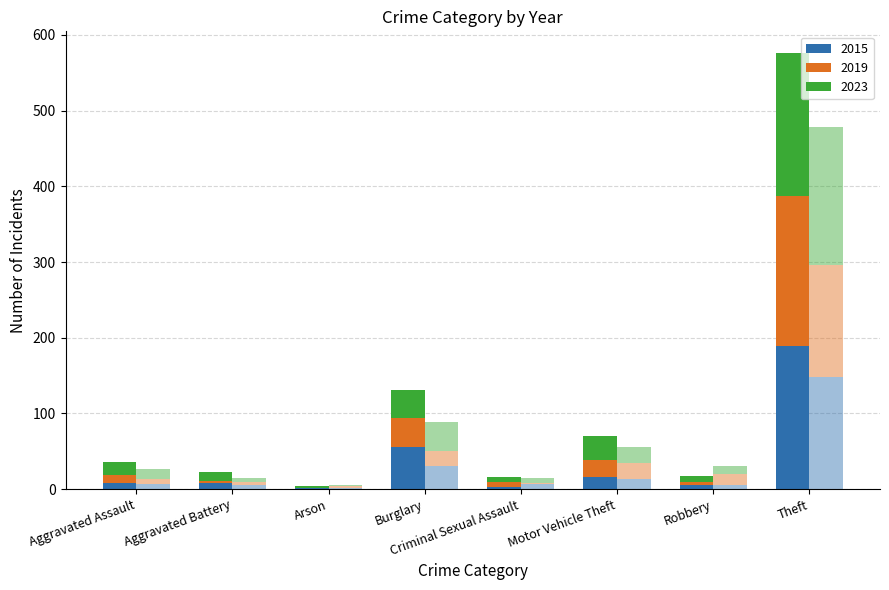

Count the number of data series in this chart.

3